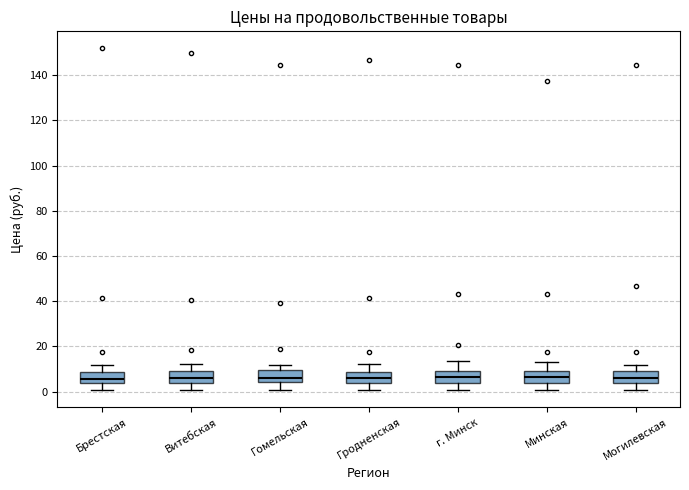

Reading left to right, read every box against the y-axis: the position of its median line, the range the box covers, and the ends of its whiskers. The values are not printed on the chart, so give them approximately, as read against the axis.

Брестская: median 6, box 4 to 8, whiskers 0 to 12
Витебская: median 6, box 4 to 10, whiskers 0 to 12
Гомельская: median 6, box 4 to 10, whiskers 0 to 12
Гродненская: median 6, box 4 to 8, whiskers 0 to 12
г. Минск: median 6, box 4 to 10, whiskers 0 to 14
Минская: median 6, box 4 to 10, whiskers 0 to 14
Могилевская: median 6, box 4 to 10, whiskers 0 to 12